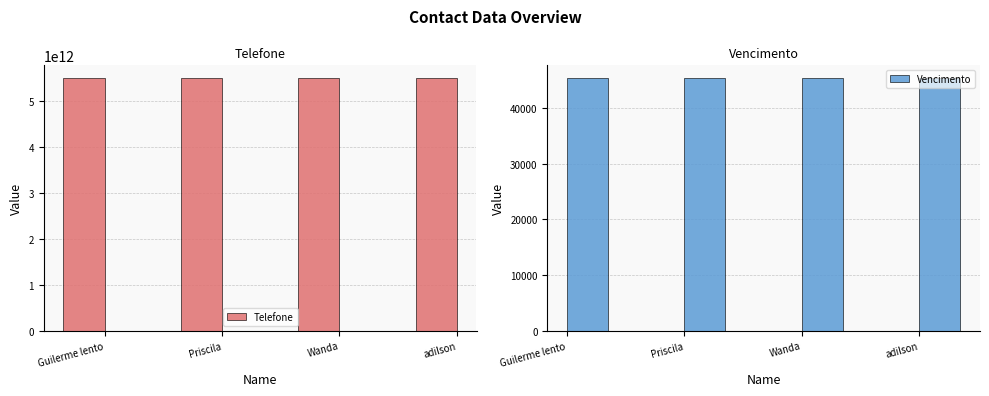

What are all the series names shown in the legend?

Telefone, Vencimento